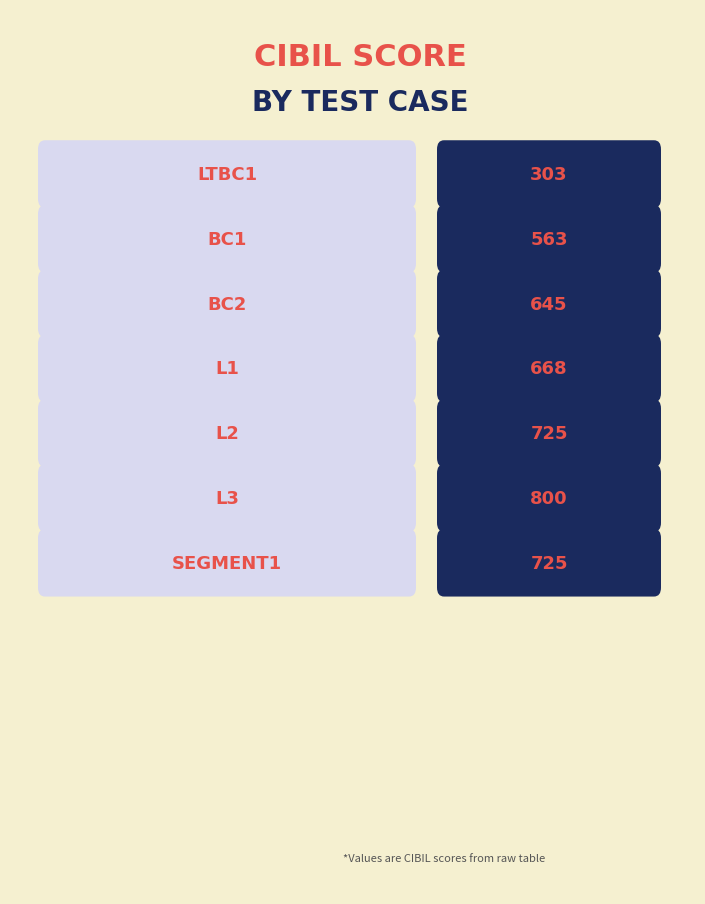

List the labels in order of value, smallest first.

ltbc1, bc1, bc2, l1, l2, segment1, l3